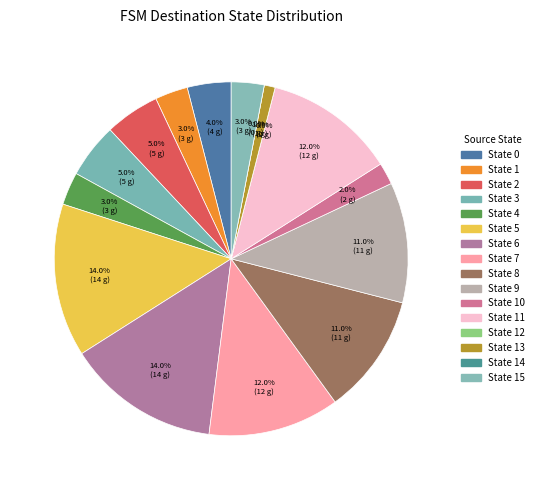

To the nearest percent, what is the combined percentage of 8 and 10?

13%